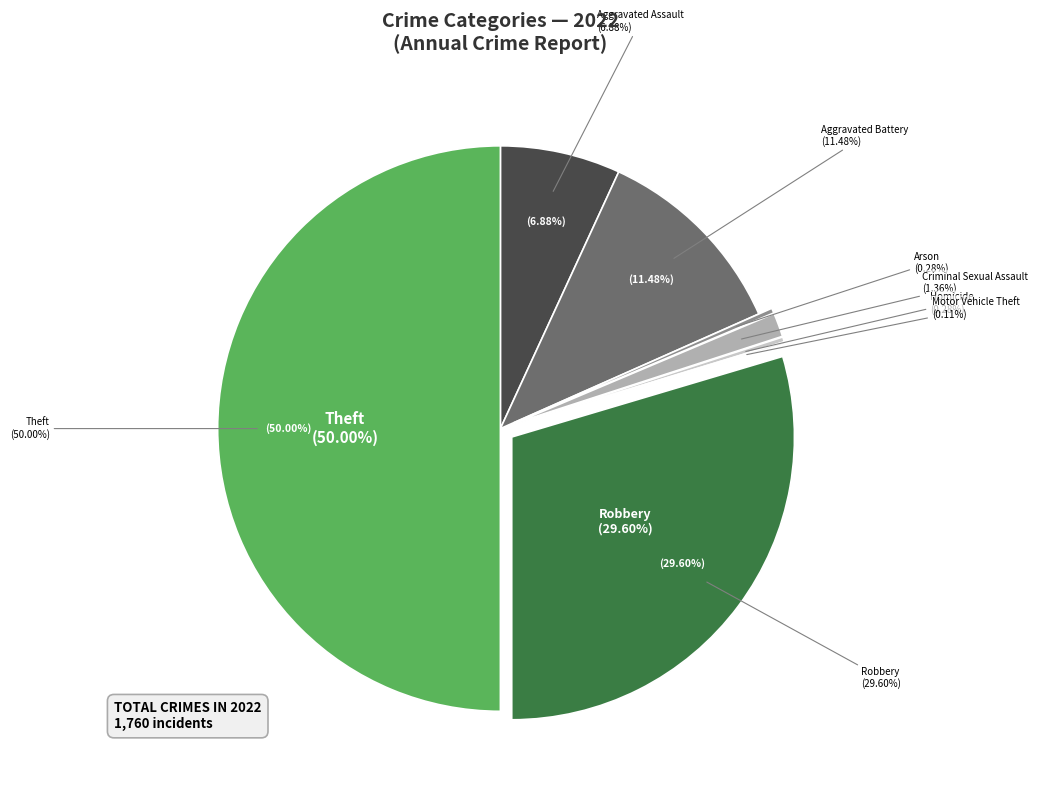

To the nearest percent, what is the average slice percentage?

12%